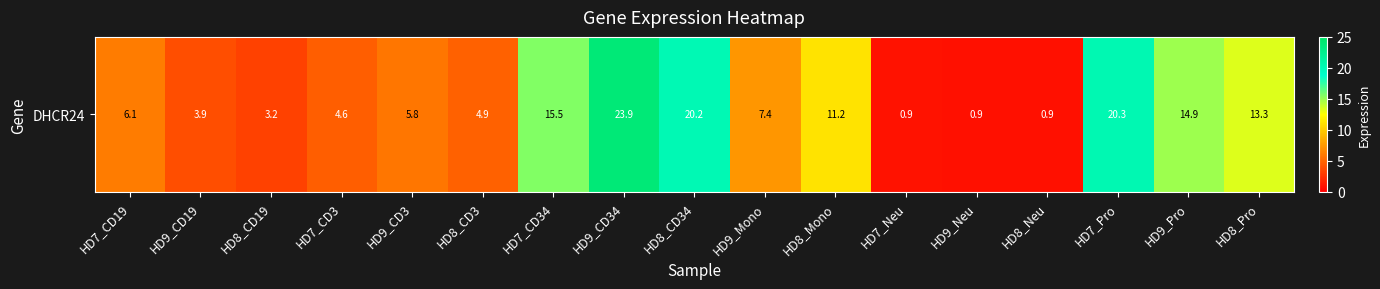

How many values are below 6?

8